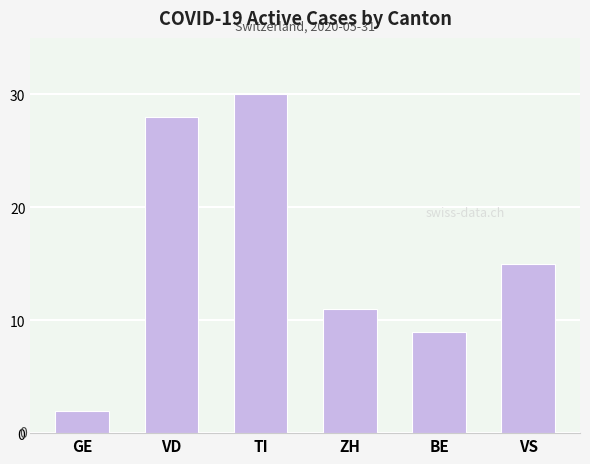

What position from the right is GE?

6